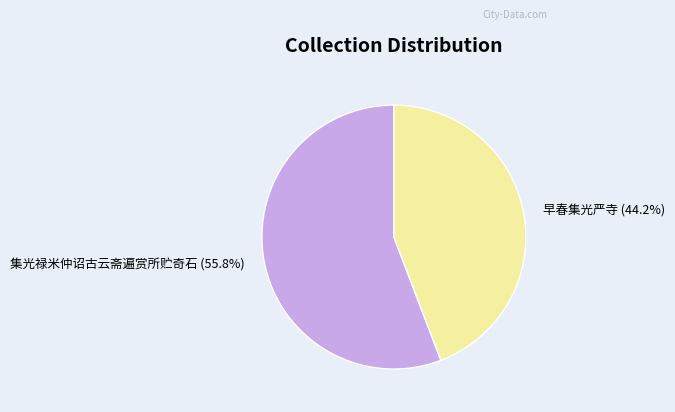

The 早春集光严寺 slice represents 44% of the pie. True or false?

True